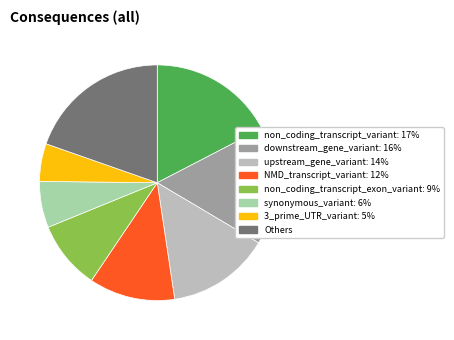

Is there any slice that represents more than half of the pie?

No